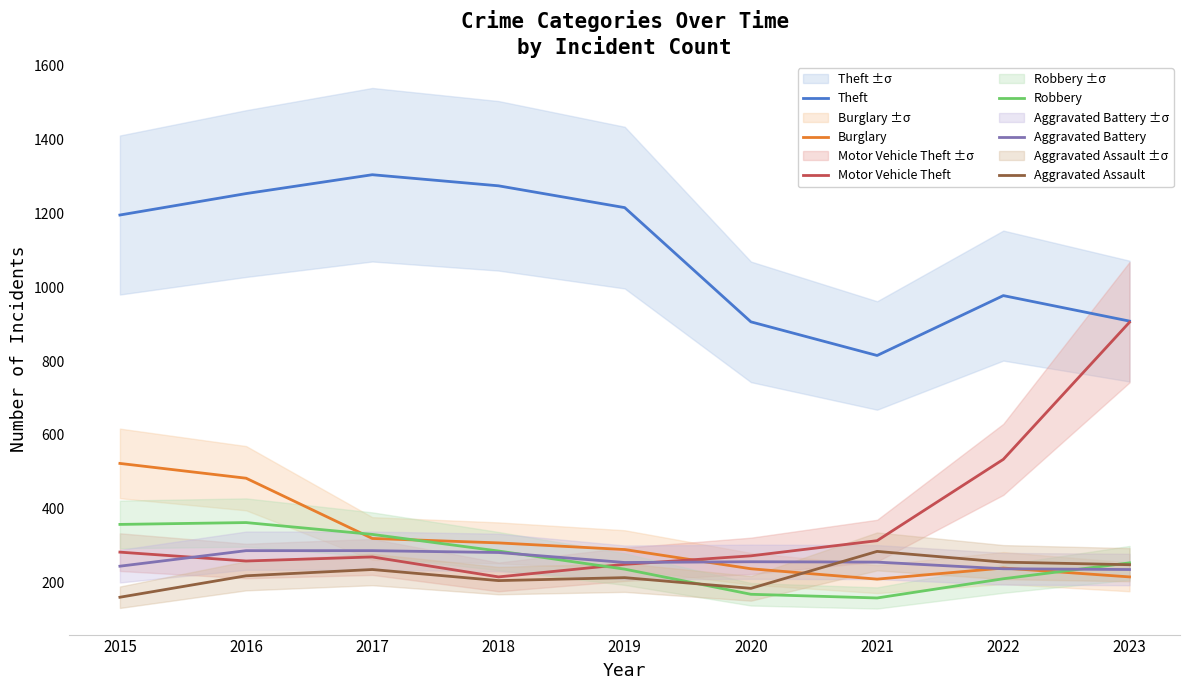

True or false: Burglary has a value of 282 at 2023.

False